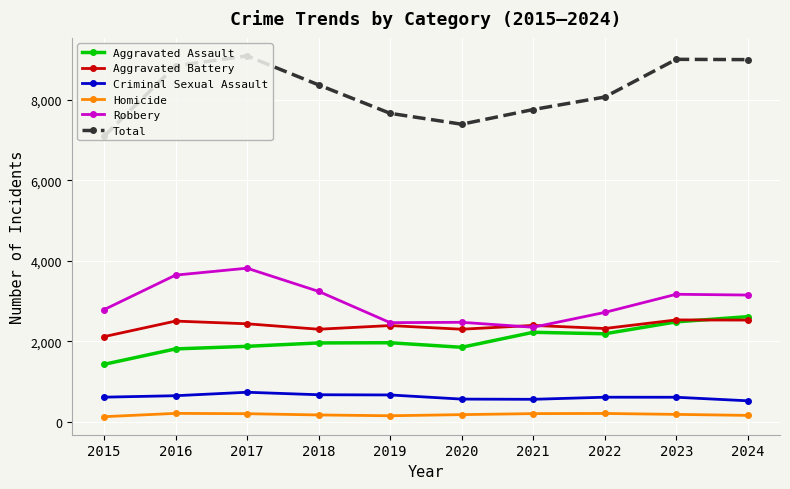

Is the value of Aggravated Battery at 2024 greater than the value of Homicide at 2023?

Yes